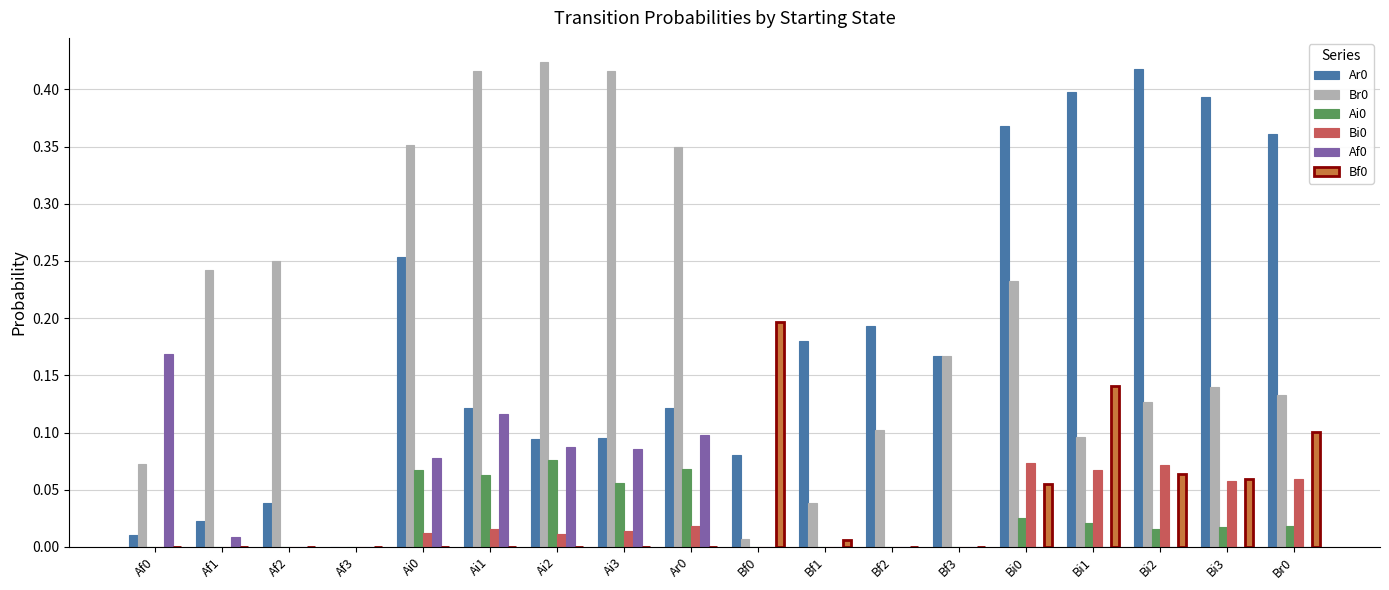

Is the value of Bf0 at Bf0 greater than the value of Bi0 at Af1?

Yes